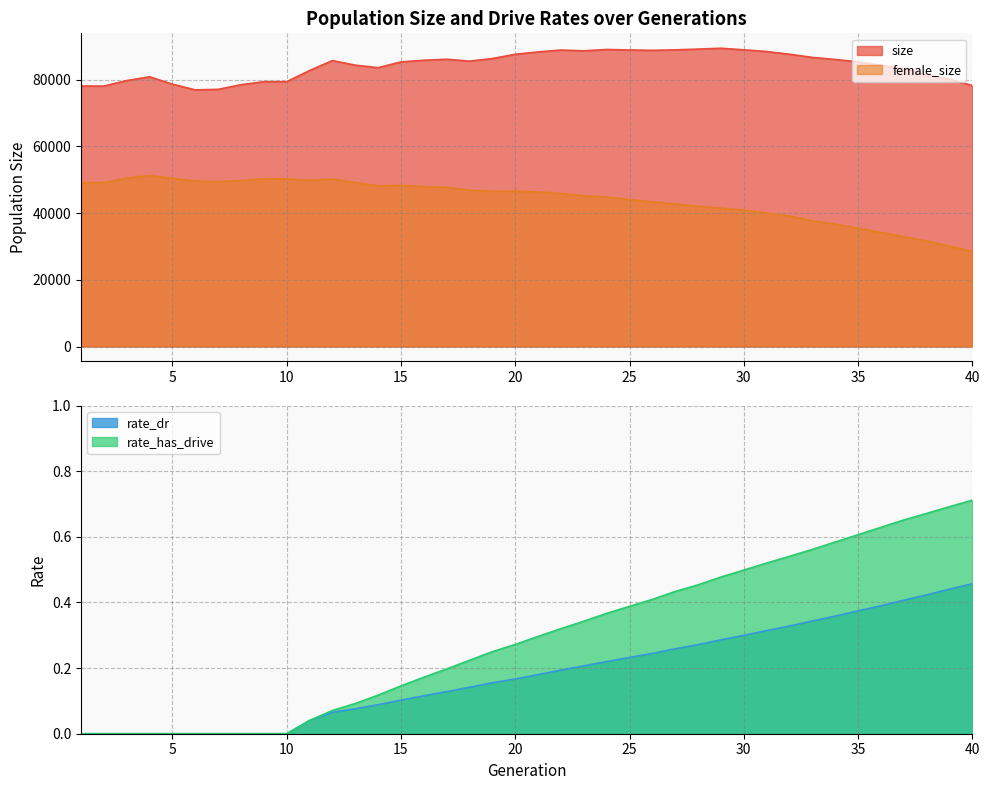

What is the lowest value of the female_size series?

28509